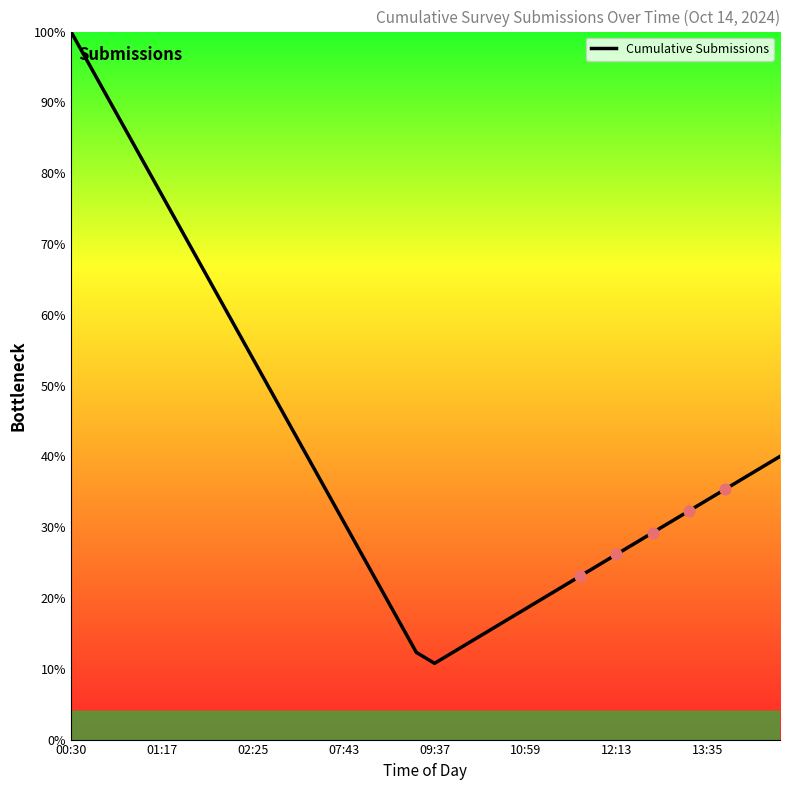

What is the minimum value shown in the chart?

10.8